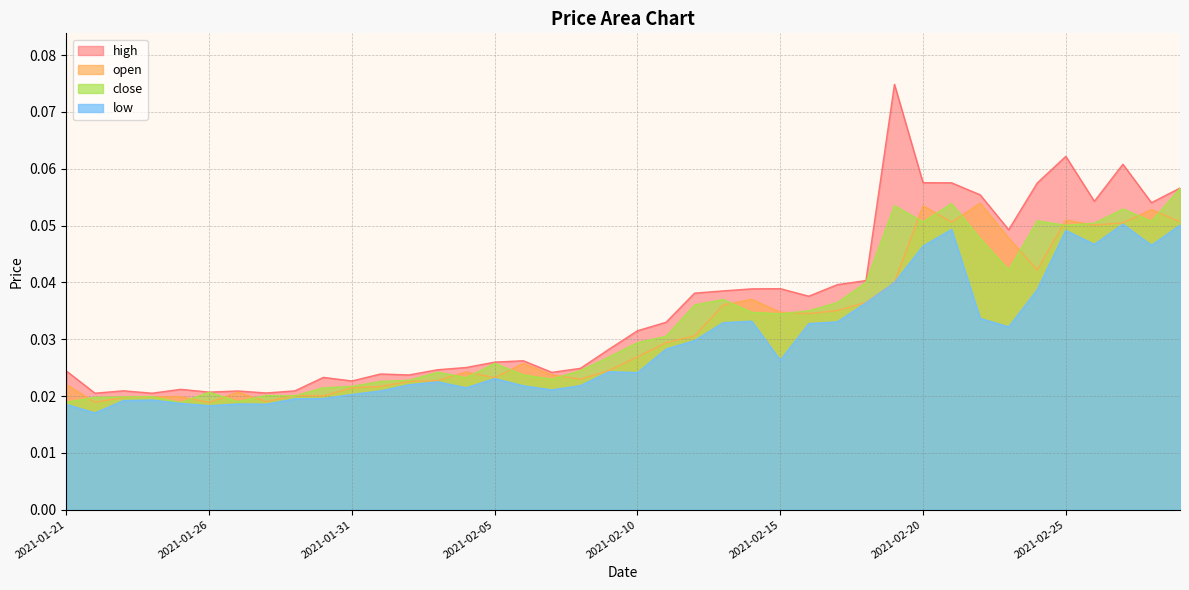

How many interior local peaks does the open series have?

10